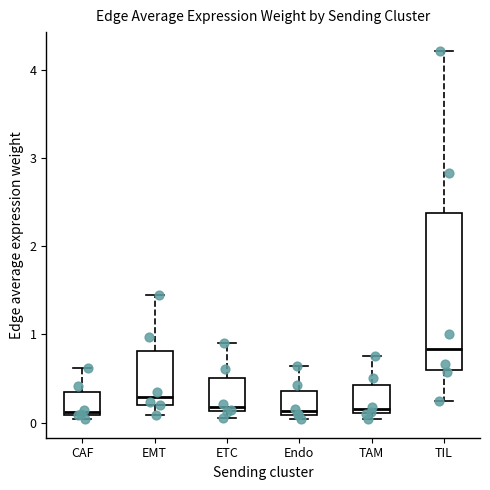

Which box has the highest median line?

TIL